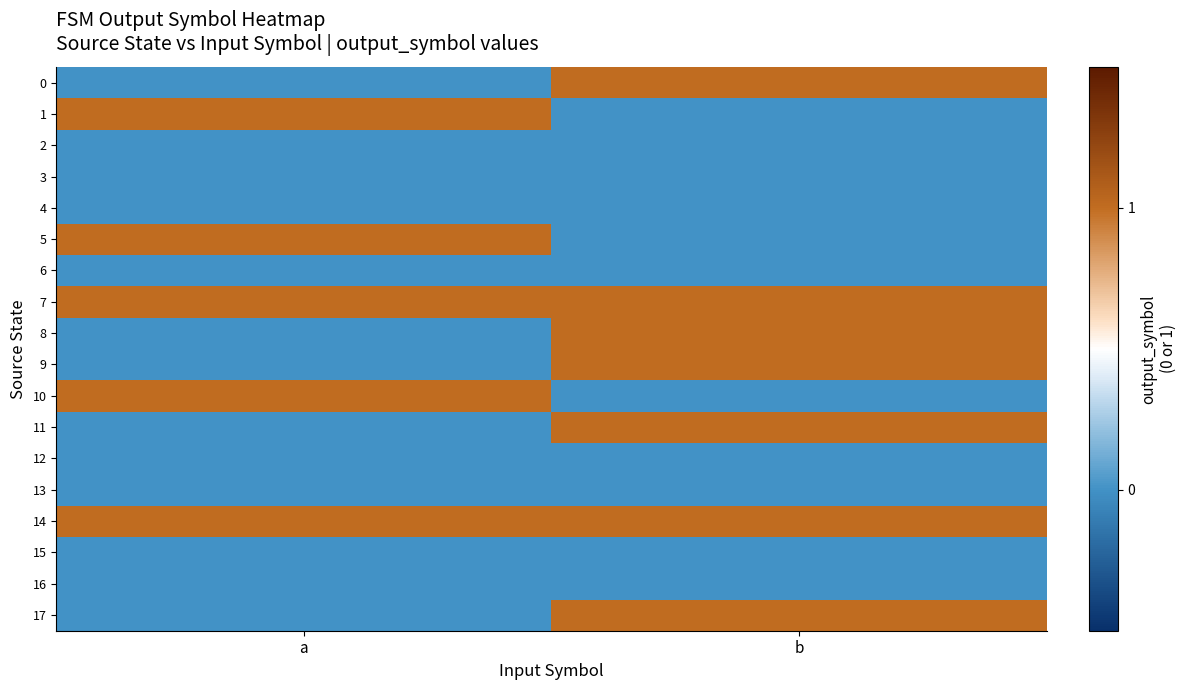

Which series has the largest total across all categories?

7